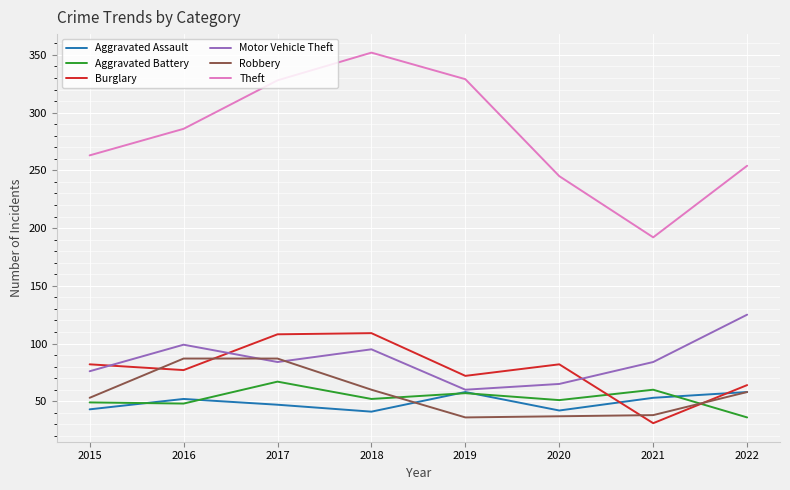

Where do Burglary and Aggravated Assault first cross each other?

2020 and 2021